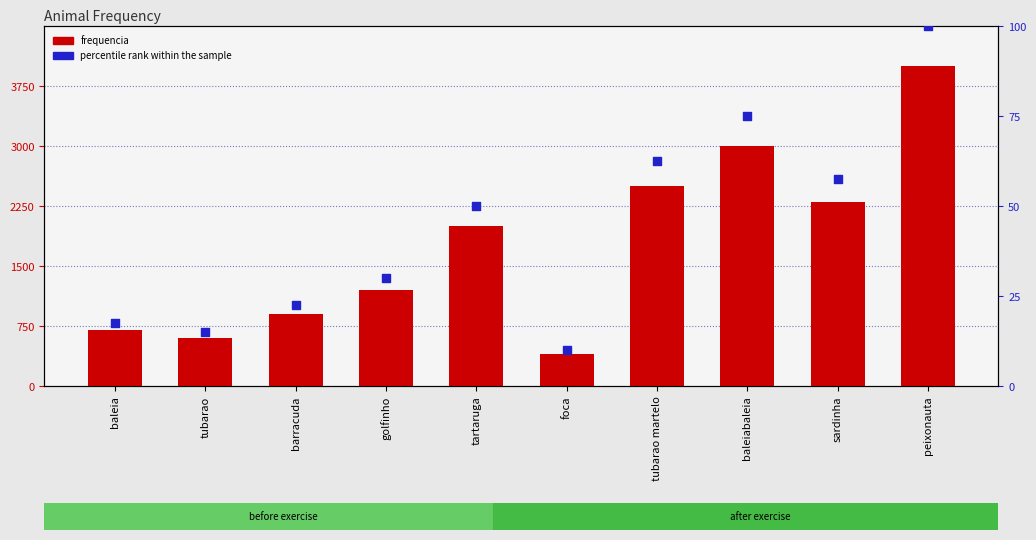

Is the value of frequencia at tubarao greater than the value of percentile rank within the sample at peixonauta?

Yes